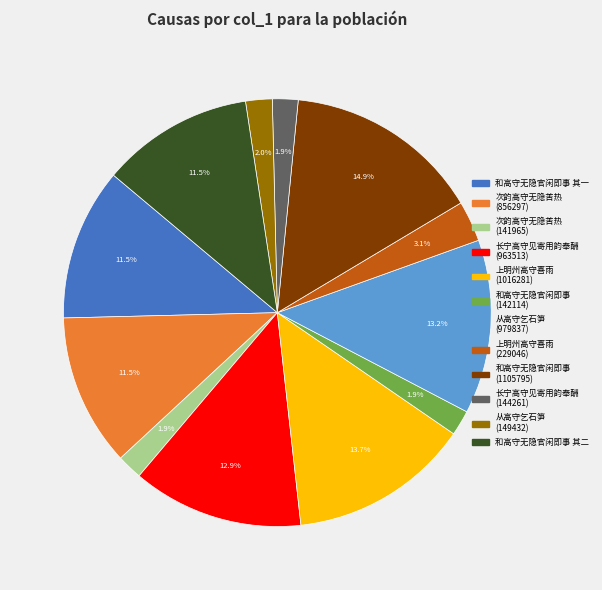

What is the ratio of the value at 和高守无隐官闲即事 其一 to the value at 和高守无隐官闲即事 其二?

1.0